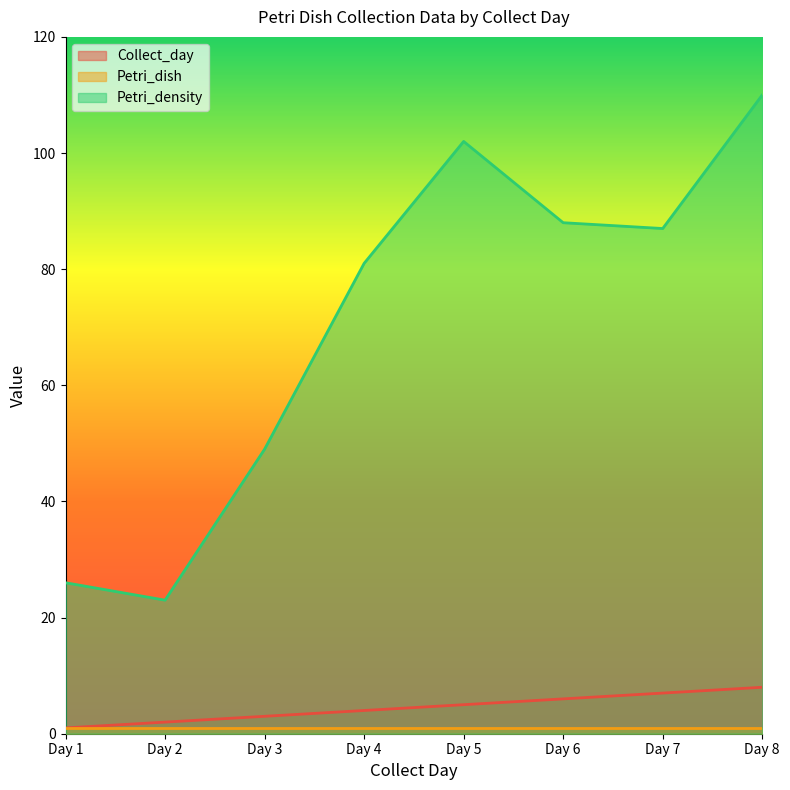

At which category is the sum across all series the highest?

Day 8